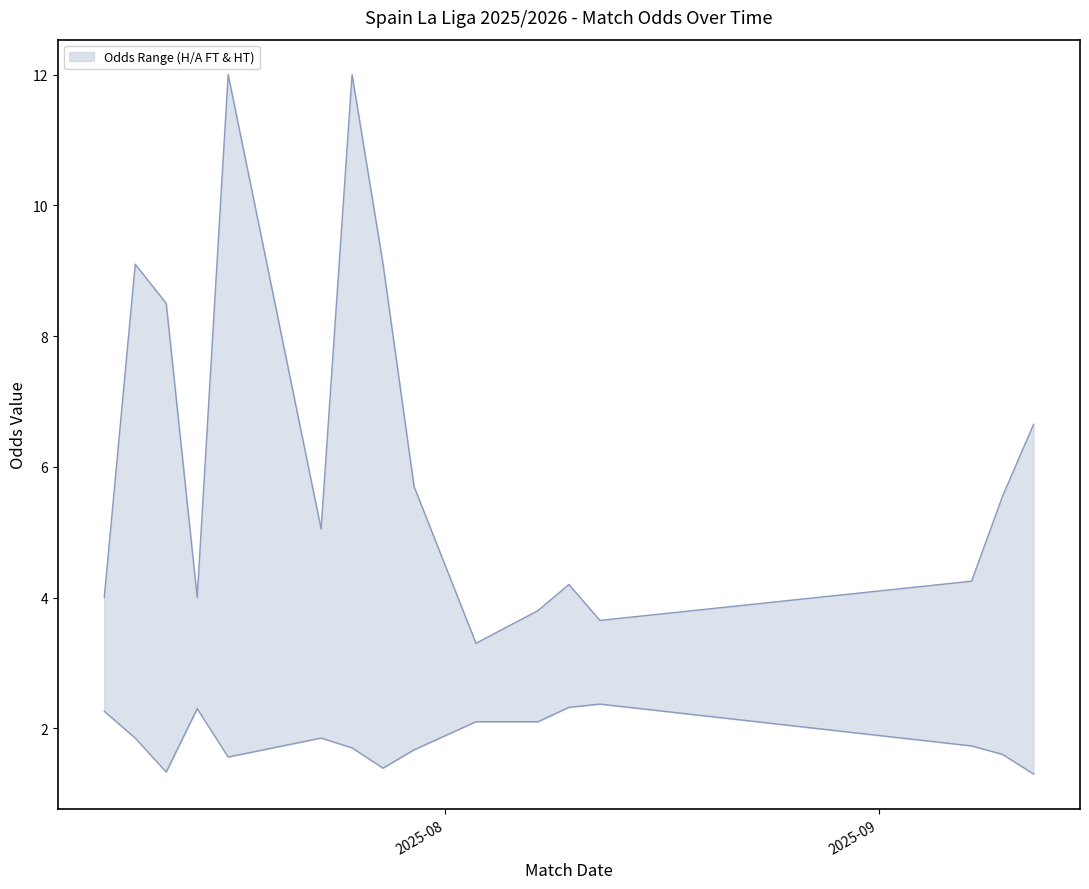

At which category does Odd_A_FT reach its first local valley?

2025-08-17